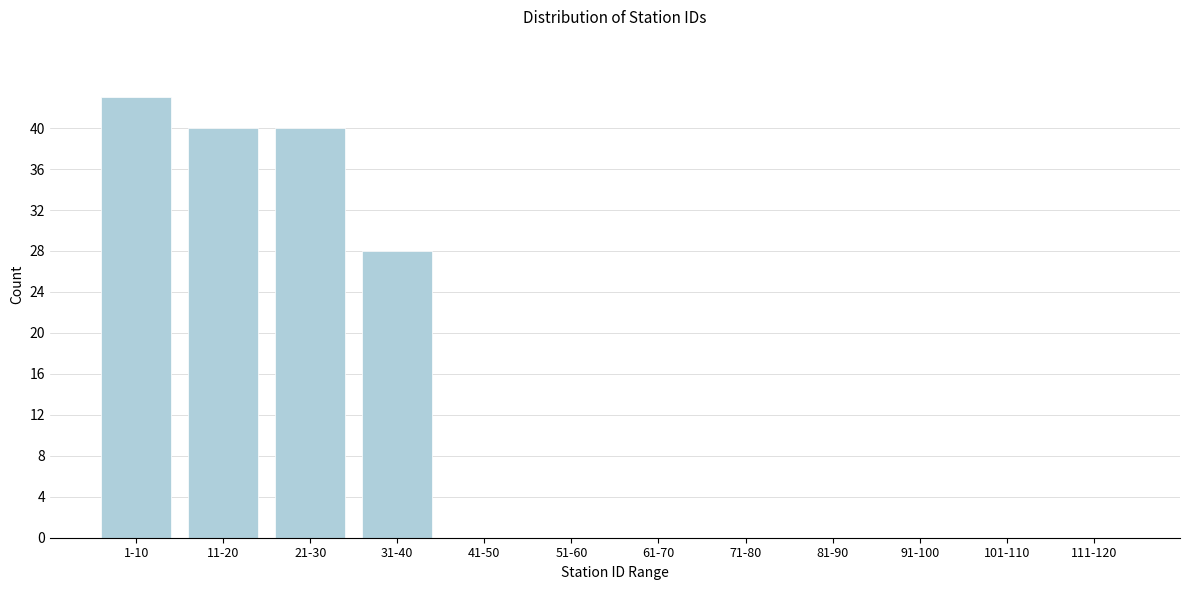

Reading right to left, list all the values displayed in this chart.

111-120=0	101-110=0	91-100=0	81-90=0	71-80=0	61-70=0	51-60=0	41-50=0	31-40=28	21-30=40	11-20=40	1-10=43